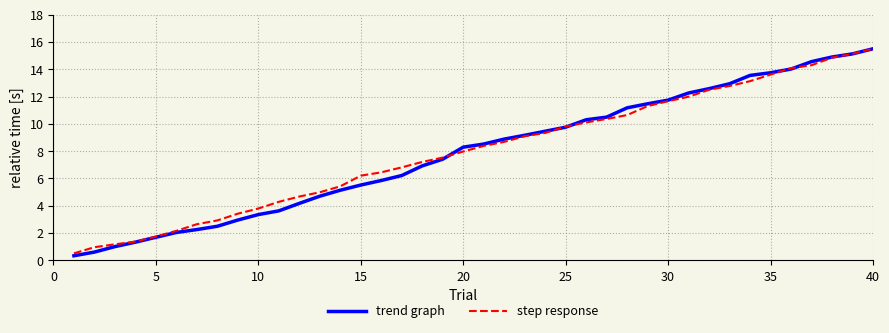

What is the maximum value for trend graph?

15.5